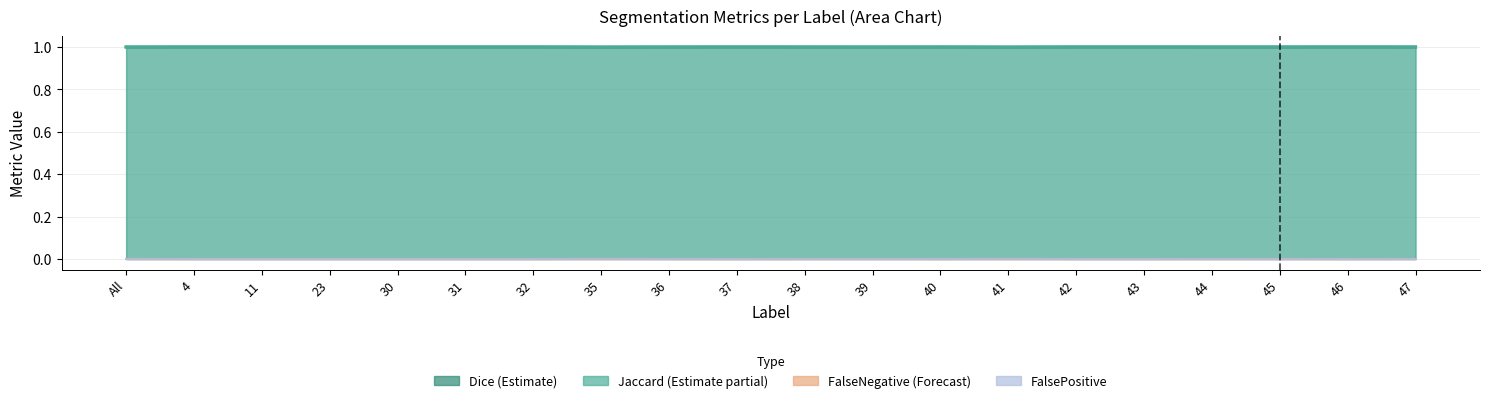

Is it true that FalseNegative equals 0.0 at 35?

True